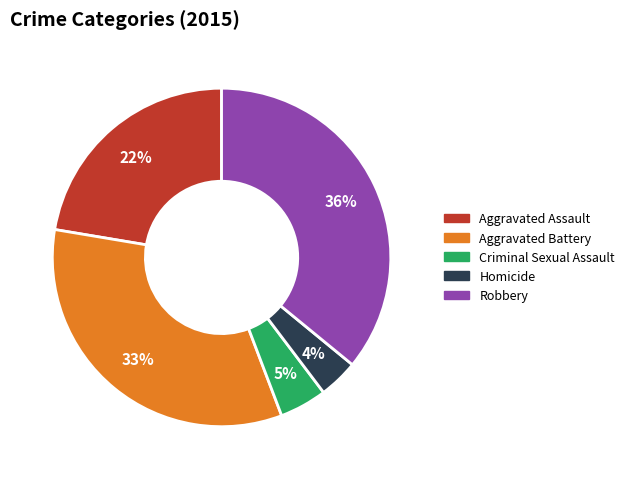

Is the sum of Homicide and Criminal Sexual Assault greater than half?

No